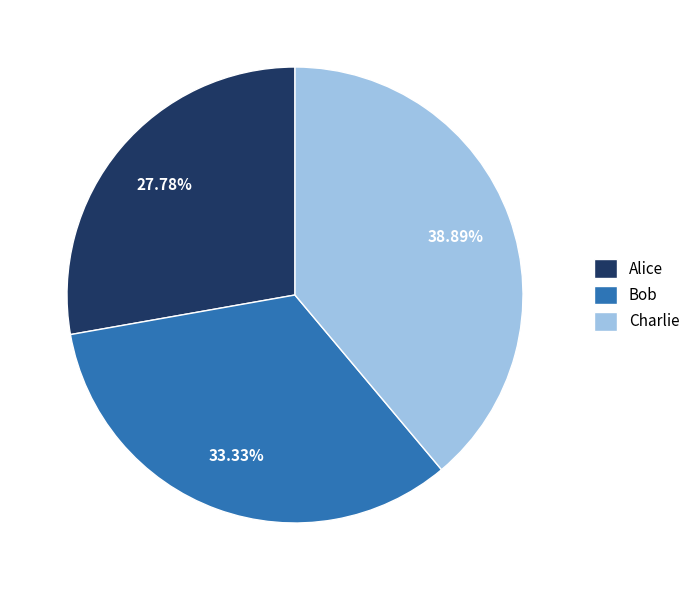

To the nearest percent, what percentage of the pie is Bob?

33%